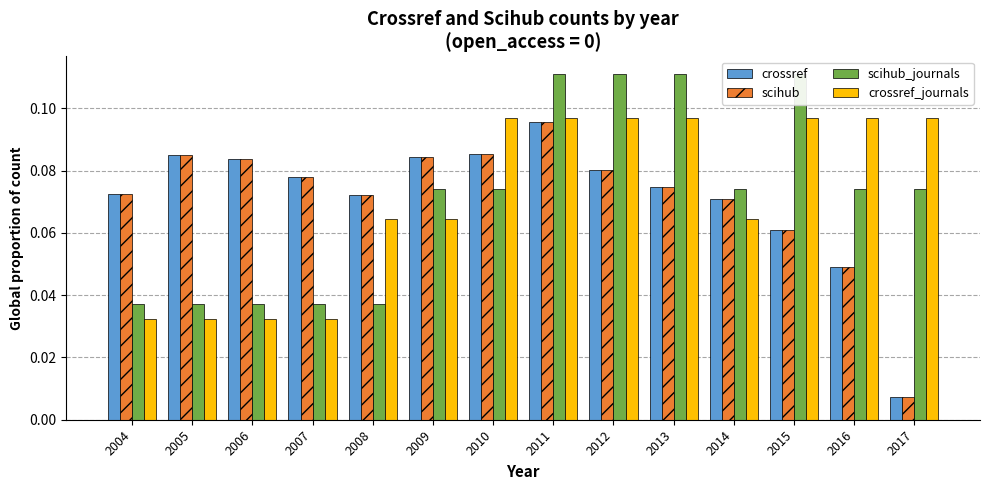

What is the value of the scihub bar at the 2nd from the left?

0.1